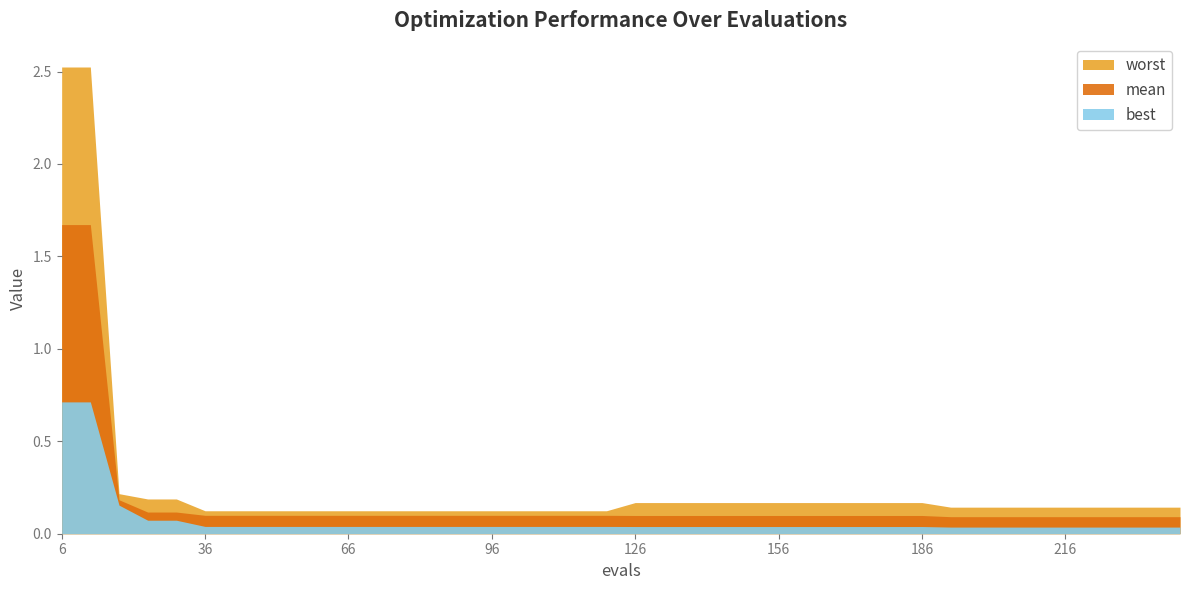

What is the difference between the maximum and minimum values in the mean series?

1.6